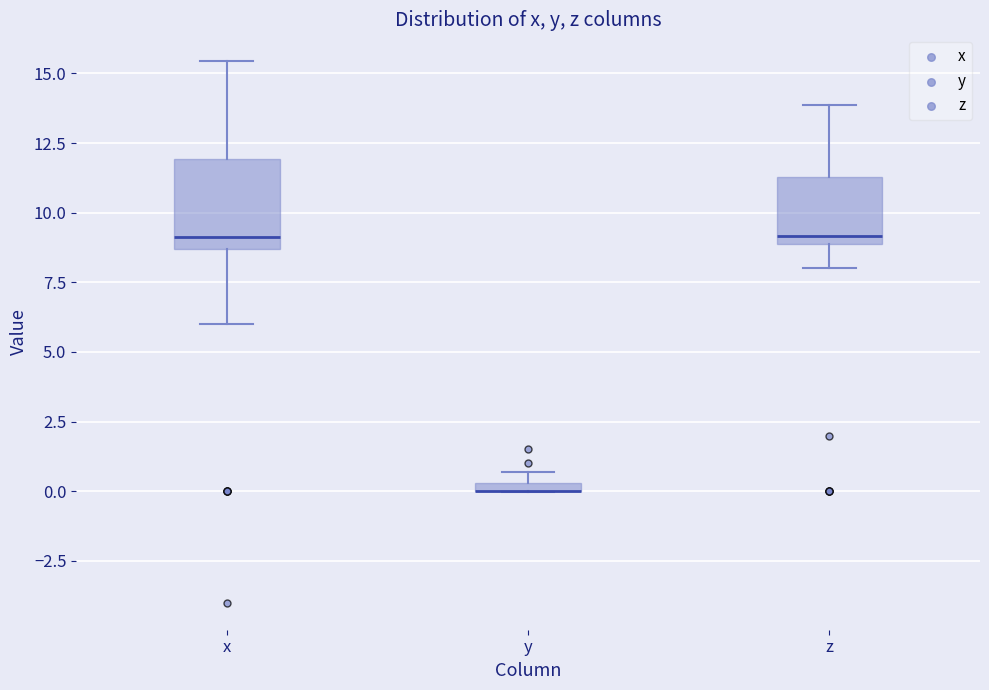

Where is the upper edge of the box for x on the y-axis? The values are not printed on the chart, so give them approximately, as read against the axis.

12.0